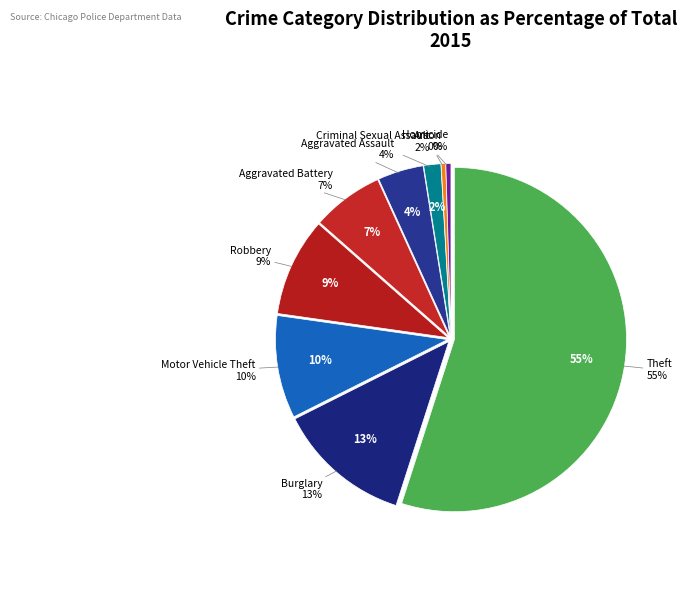

To the nearest percent, what is the difference between the Burglary and Aggravated Battery slice percentages?

6%